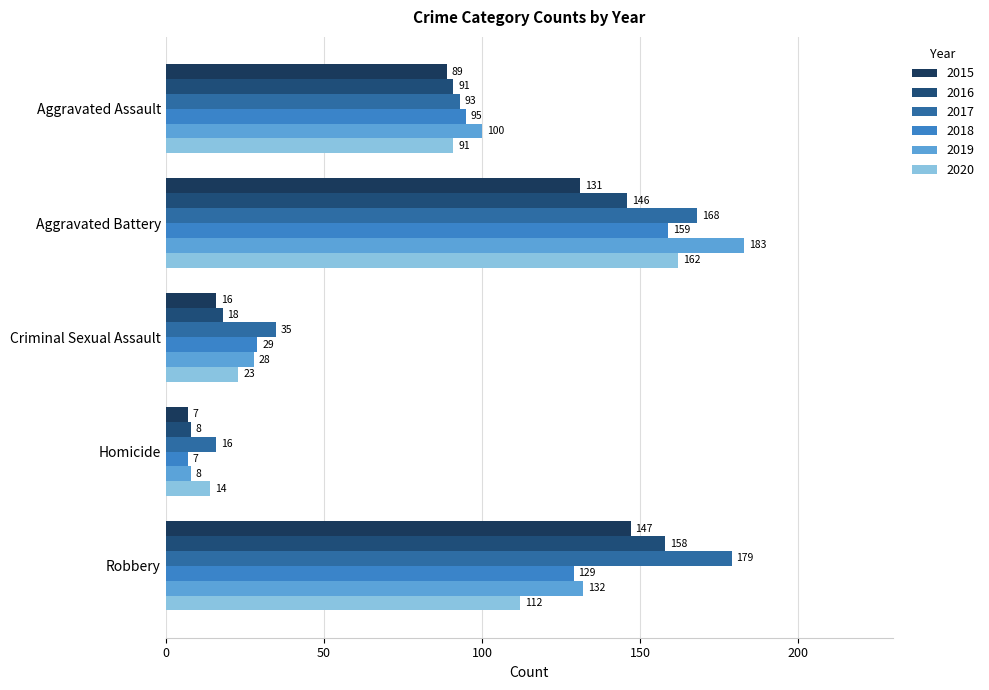

Reading left to right, transcribe all the data shown in this chart.

2015: 89	131	16	7	147
2016: 91	146	18	8	158
2017: 93	168	35	16	179
2018: 95	159	29	7	129
2019: 100	183	28	8	132
2020: 91	162	23	14	112